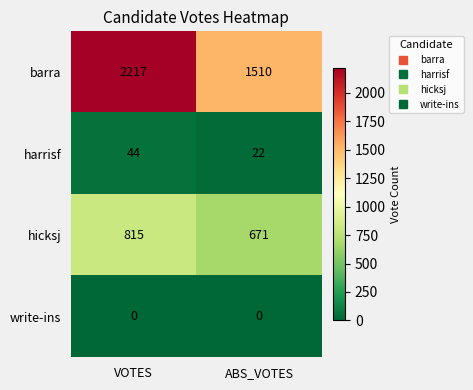

At which label does hicksj reach its peak?

VOTES